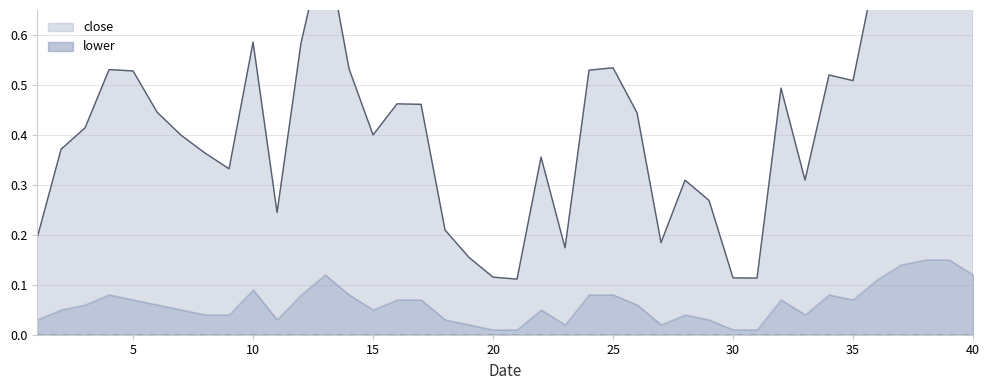

What is the smallest value displayed?

0.1